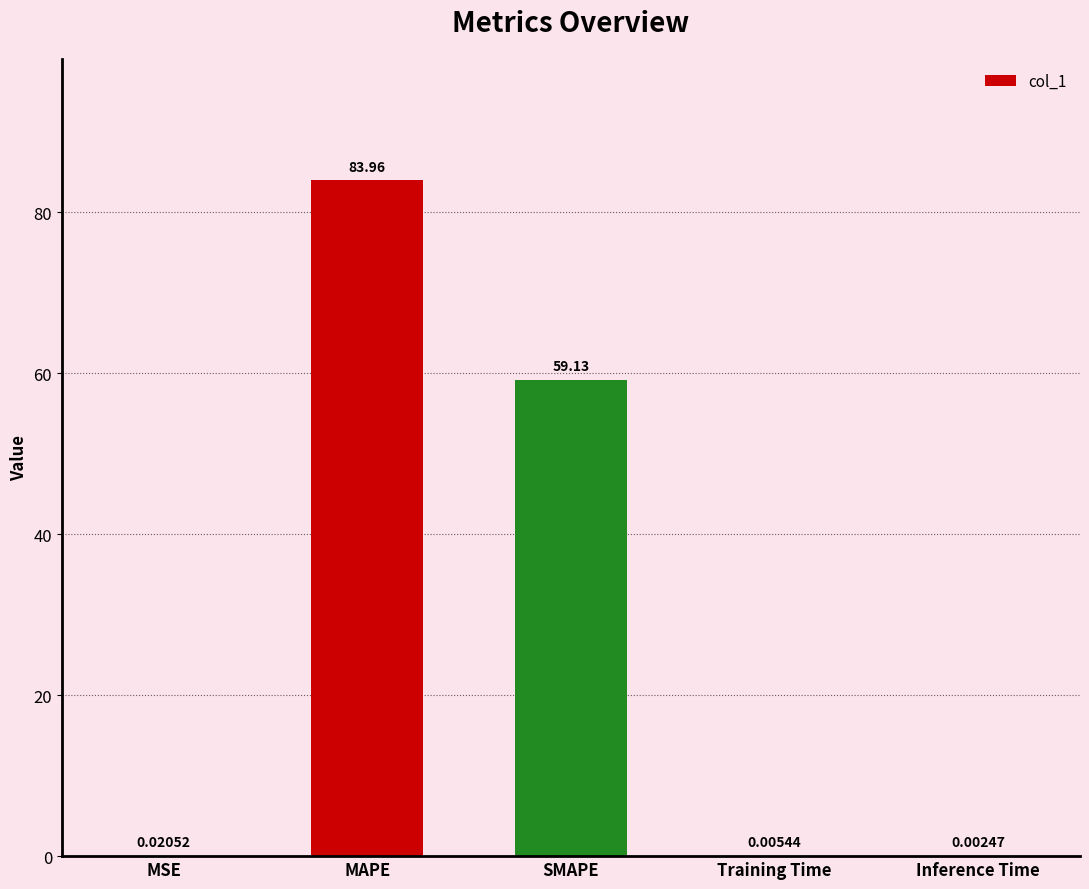

Which category has the highest value across all series?

MAPE